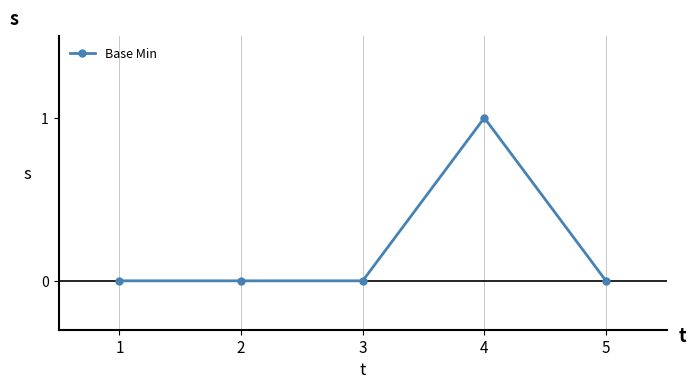

True or false: there are more than 0 points higher than both neighbors.

True